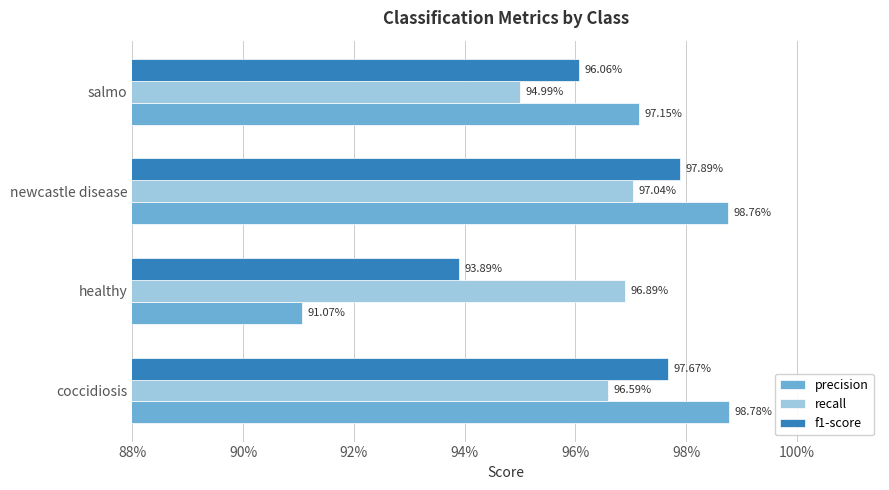

What are all the series names shown in the legend?

precision, recall, f1-score